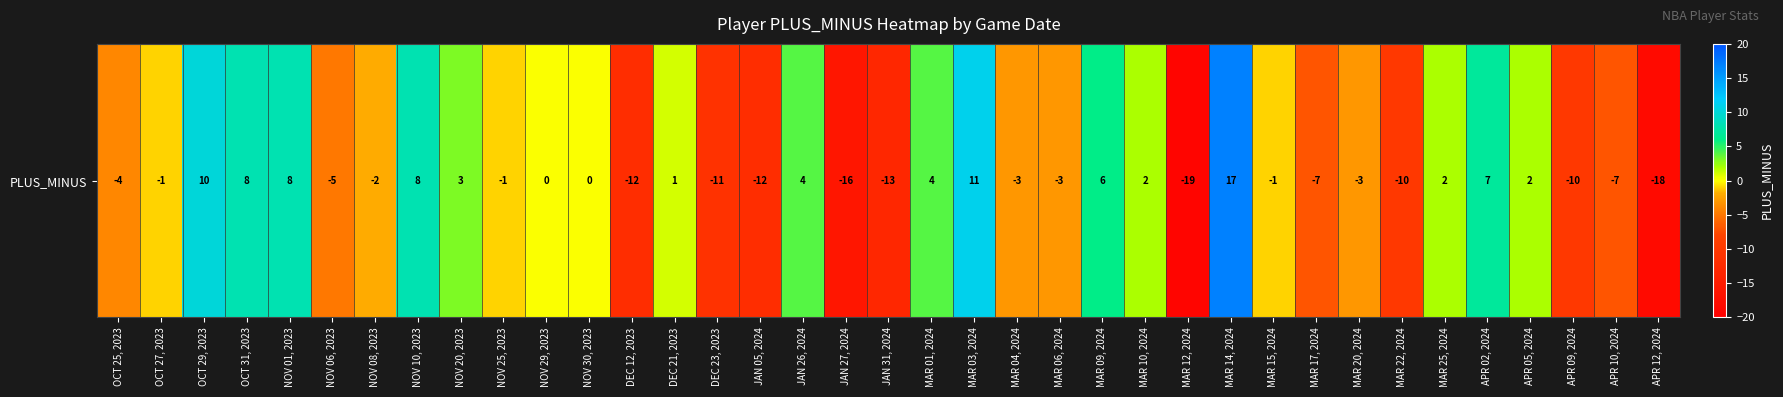

Between APR 05, 2024 and MAR 14, 2024, which is larger?

MAR 14, 2024